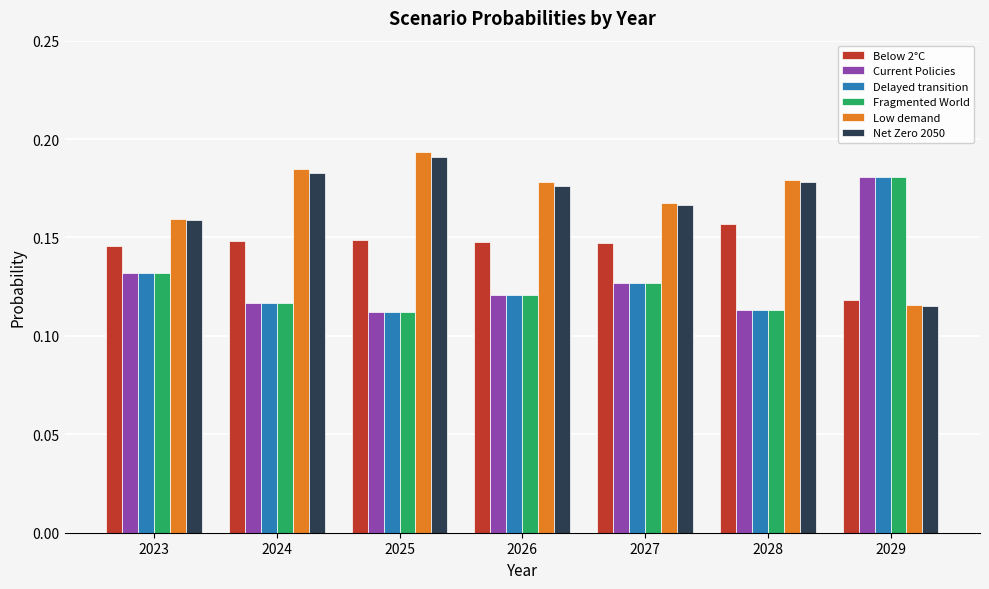

At how many categories does at least one series exceed 0?

7